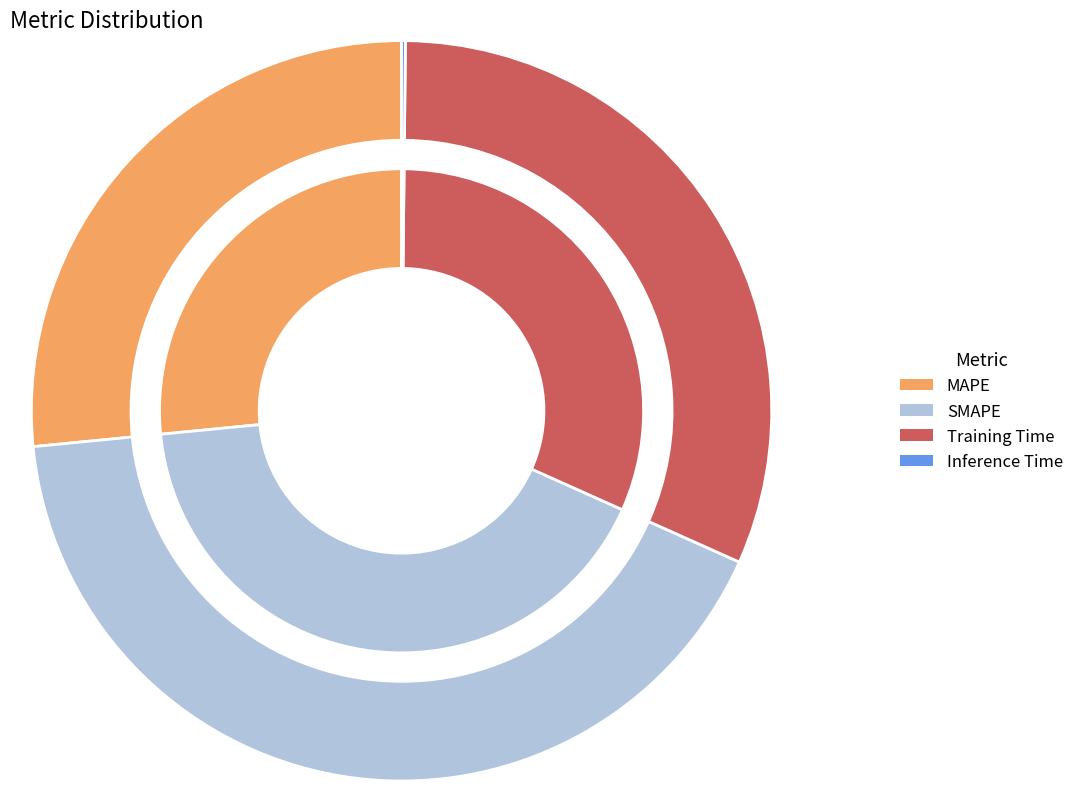

To the nearest percent, what percentage of the pie is MAPE?

27%